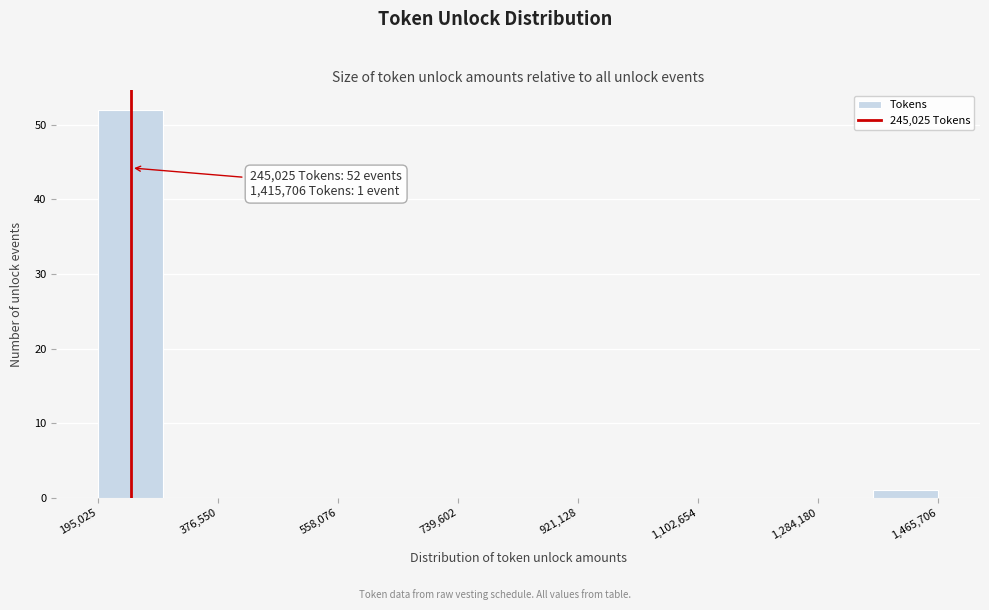

Which range on the x-axis has the tallest bar?

200000 to 300000